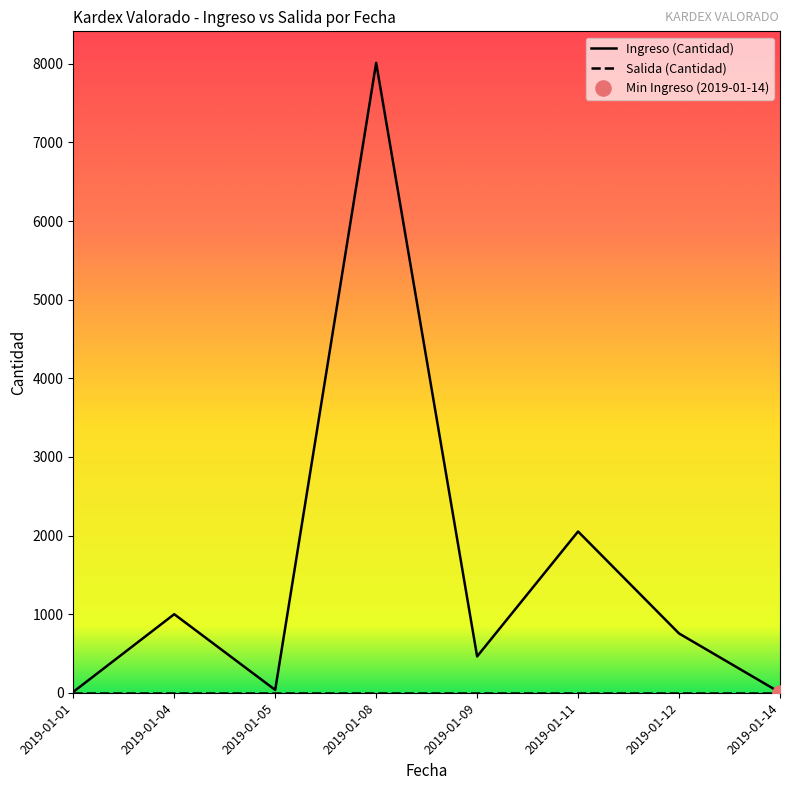

Which series changed the most between 2019-01-05 and 2019-01-11?

Ingreso (Cantidad)